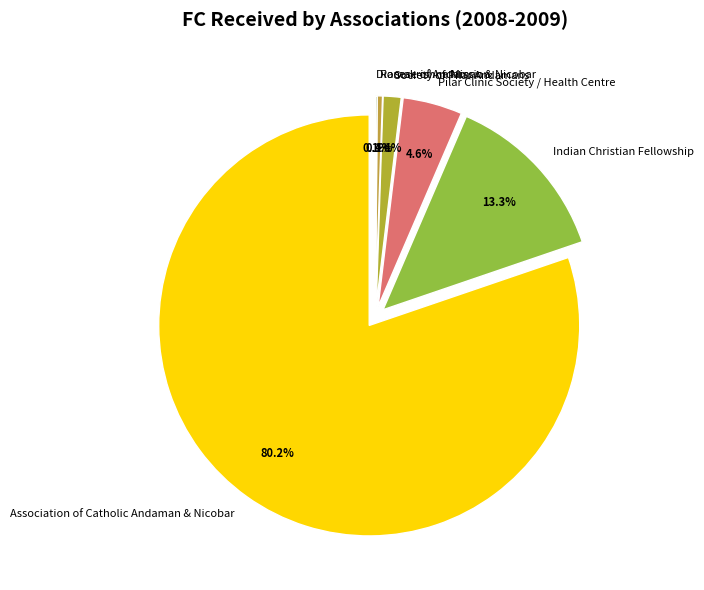

True or false: Association of Catholic Andaman & Nicobar accounts for 80% of the total.

True